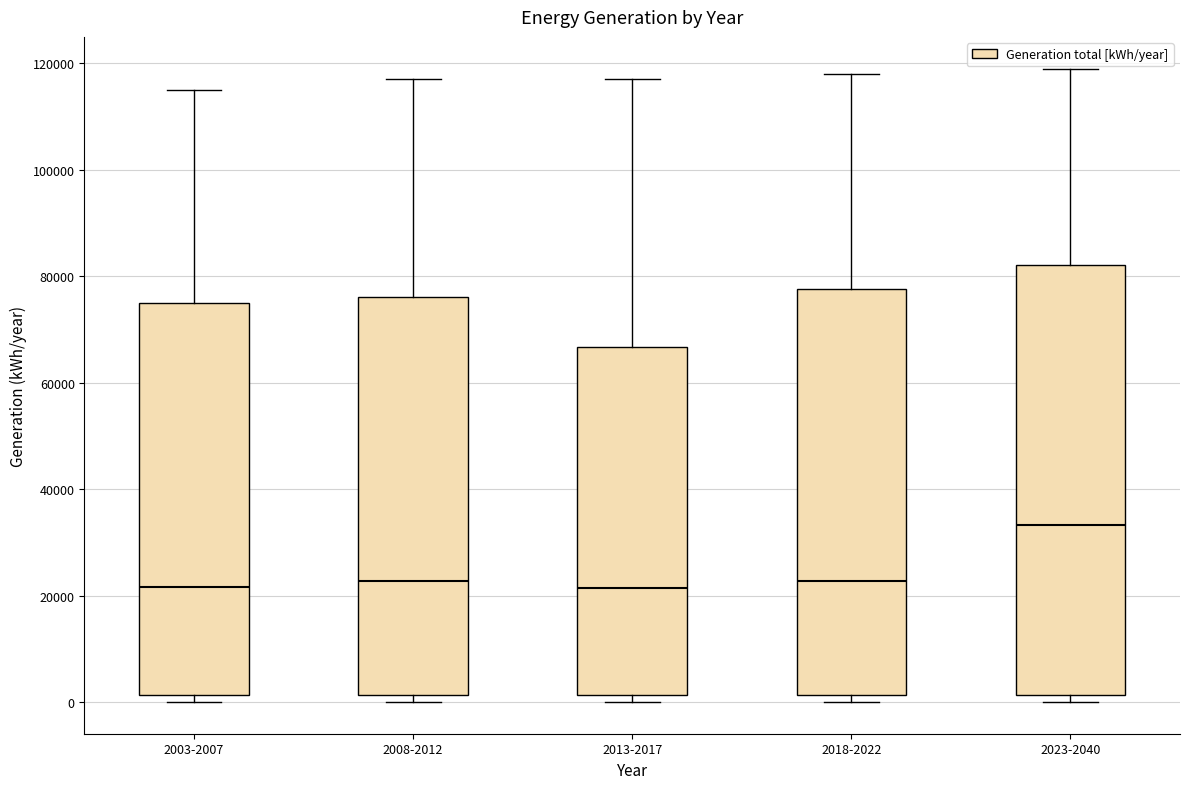

Which box has the highest median line?

2023-2040